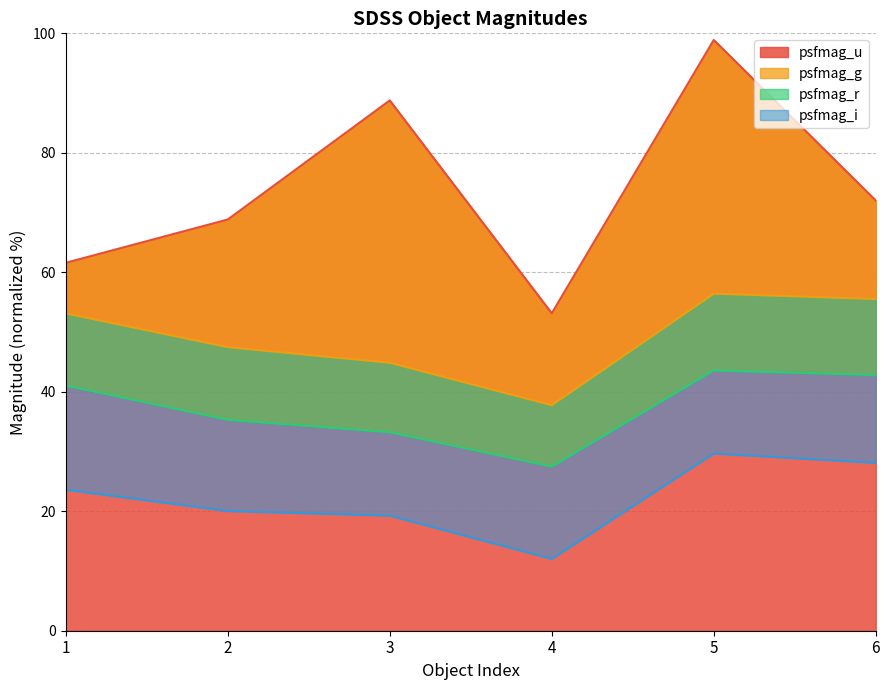

What is the lowest value of the psfmag_u series?

53.1